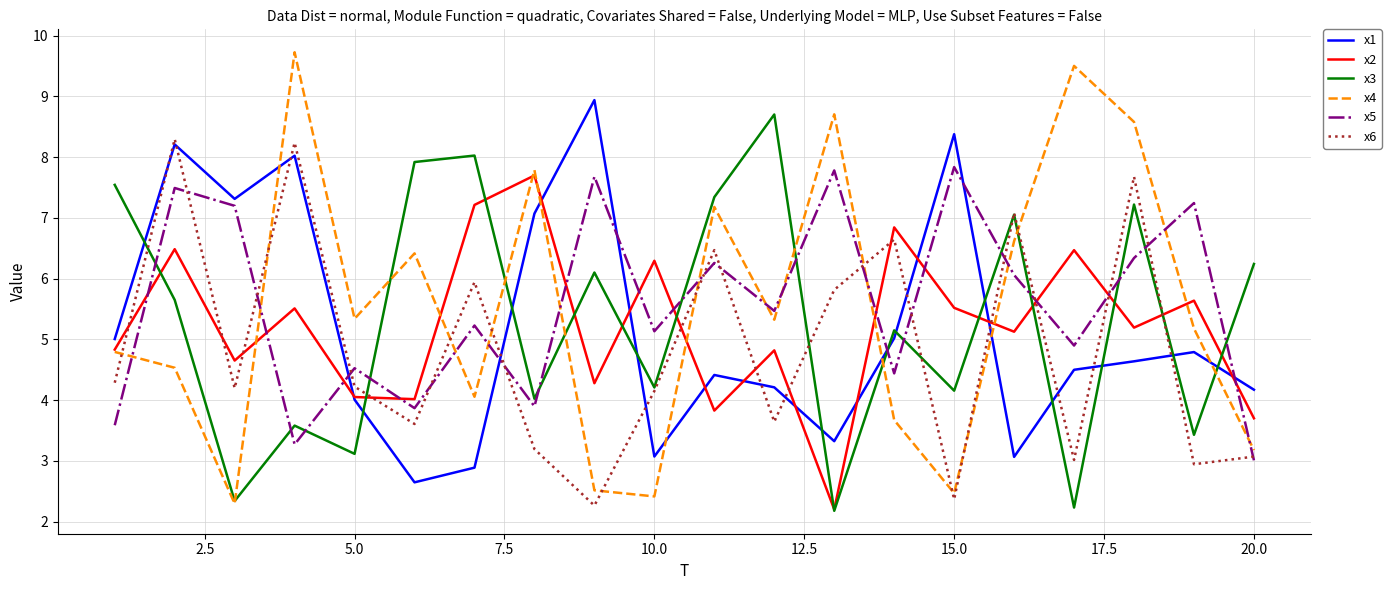

Which series ends up on top after the final intersection of x6 and x2?

x2